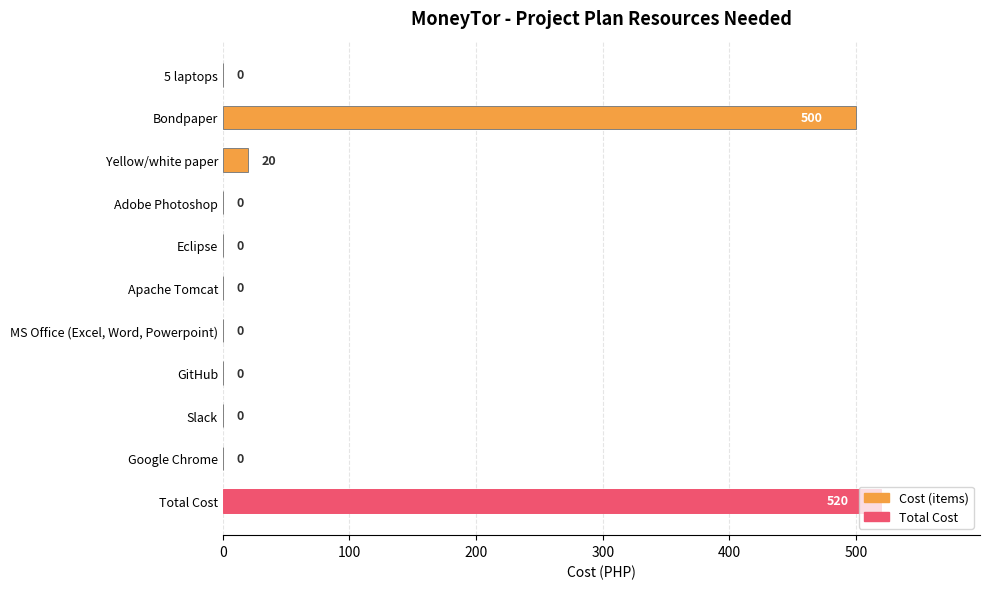

What is the sum of the values at MS Office (Excel, Word, Powerpoint) and Total Cost?

520